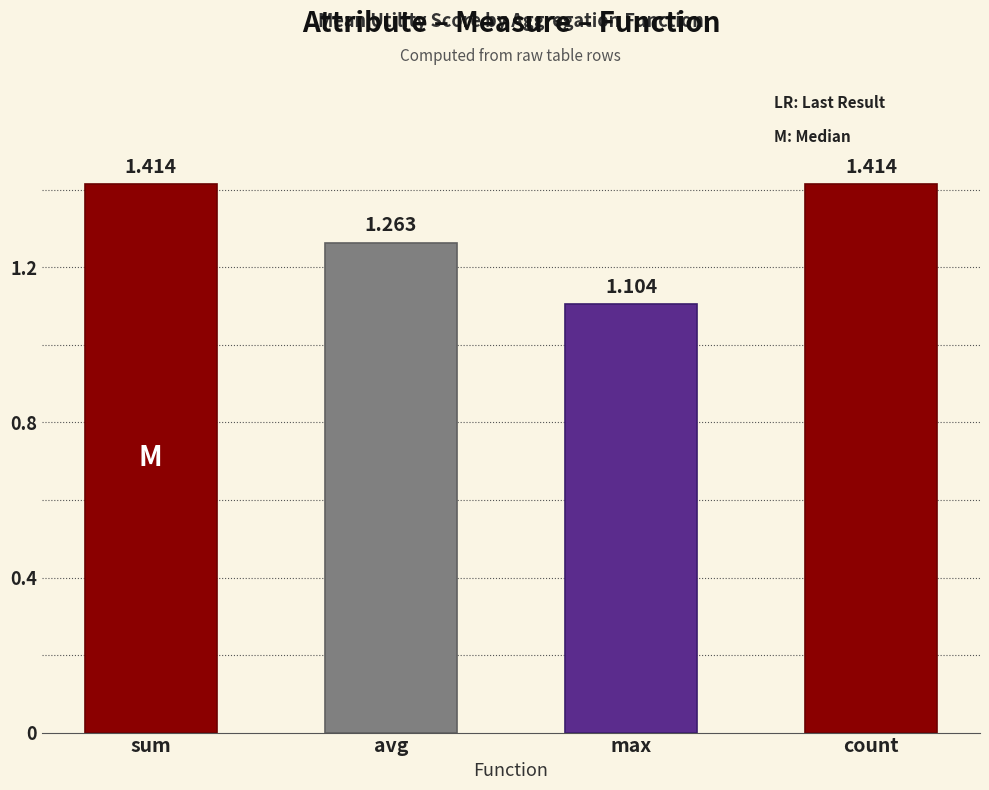

Where is the data nearest to the value 1?

max